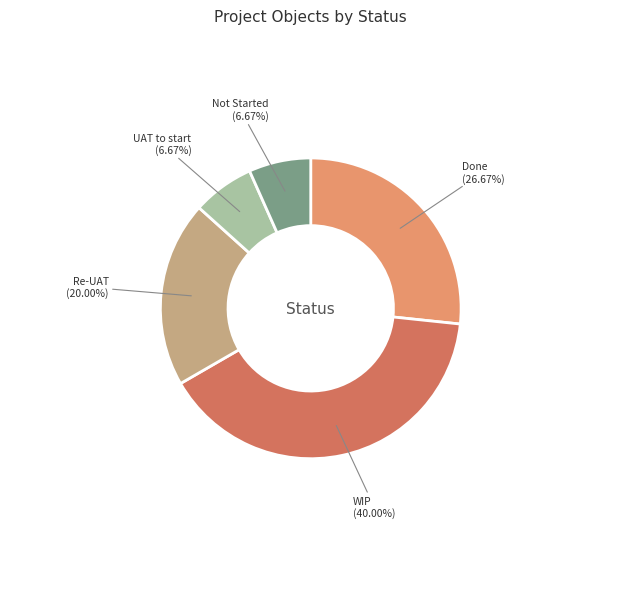

Is there any slice that represents more than half of the pie?

No